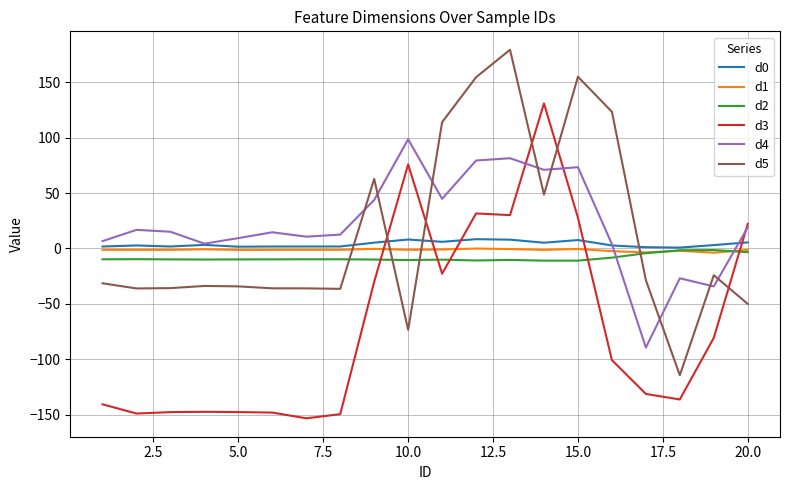

Is this an area chart (filled region under the line)?

No